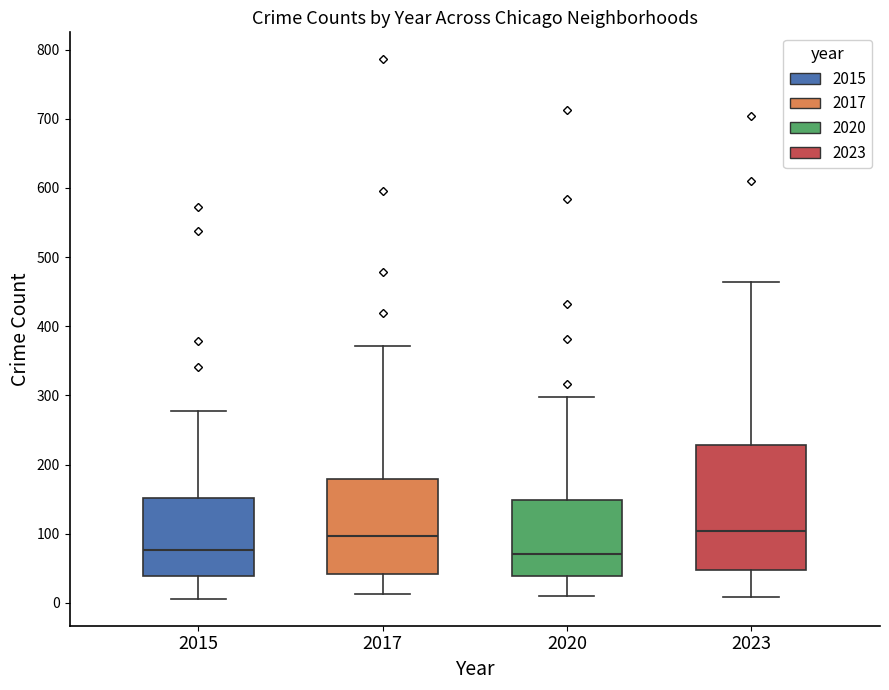

Reading left to right, read every box against the y-axis: the position of its median line, the range the box covers, and the ends of its whiskers. The values are not printed on the chart, so give them approximately, as read against the axis.

2015: median 80, box 40 to 150, whiskers 10 to 280
2017: median 100, box 40 to 180, whiskers 10 to 370
2020: median 70, box 40 to 150, whiskers 10 to 300
2023: median 100, box 50 to 230, whiskers 10 to 460